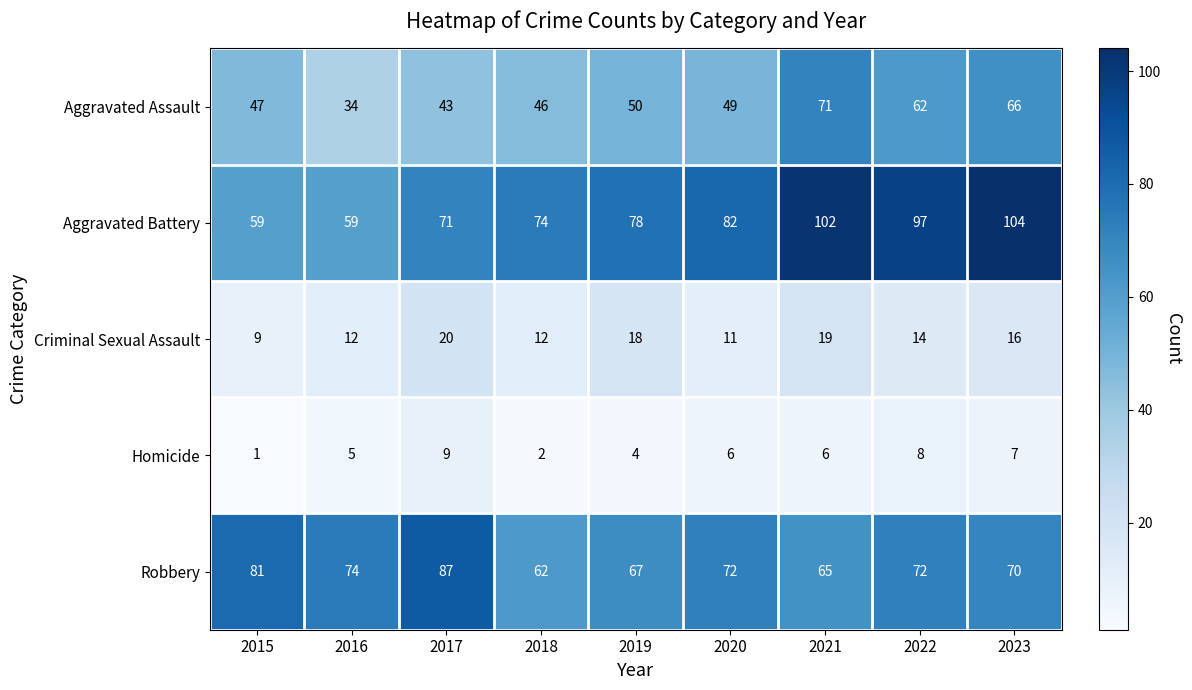

Rank the categories by Aggravated Assault value from highest to lowest.

2021, 2023, 2022, 2019, 2020, 2015, 2018, 2017, 2016